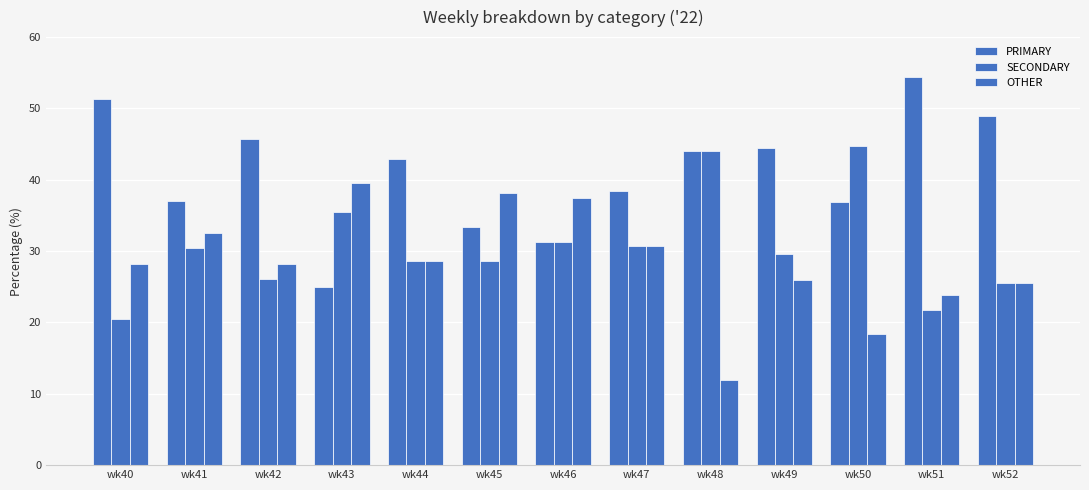

Rank the series by their average value, from highest to lowest.

PRIMARY, SECONDARY, OTHER